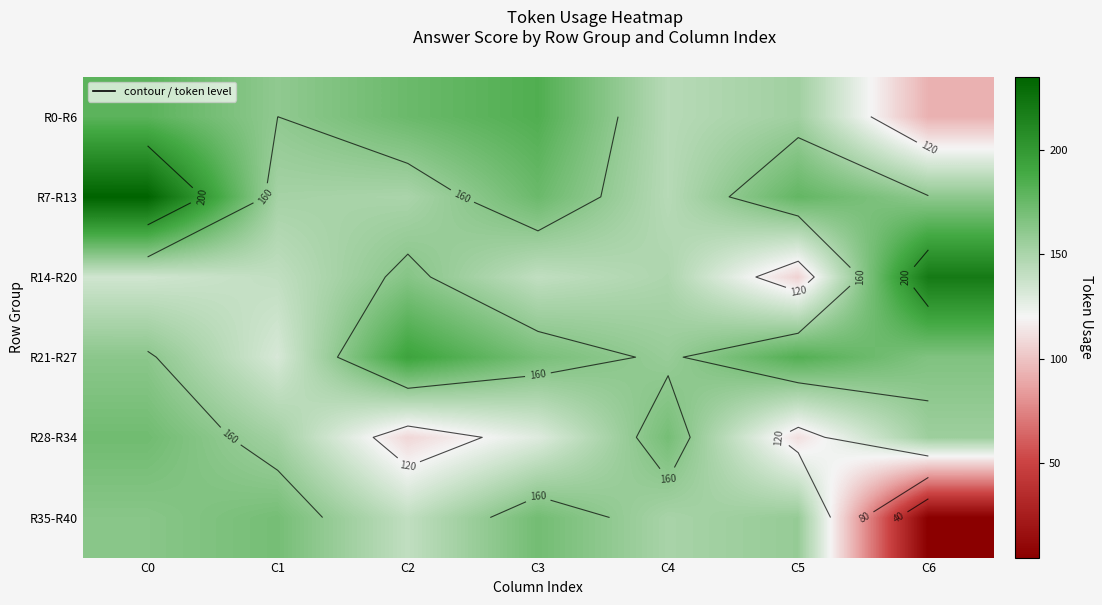

At which label does R35-R40 first exceed 158?

C0